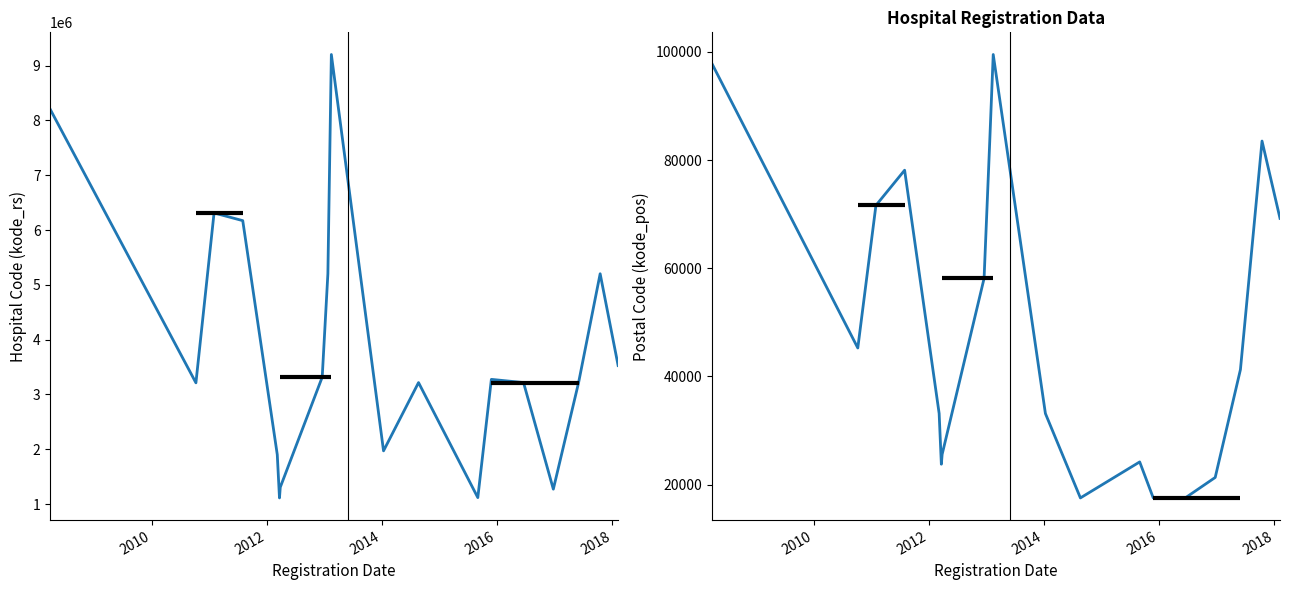

How many interior local valleys does the kode_rs series have?

5